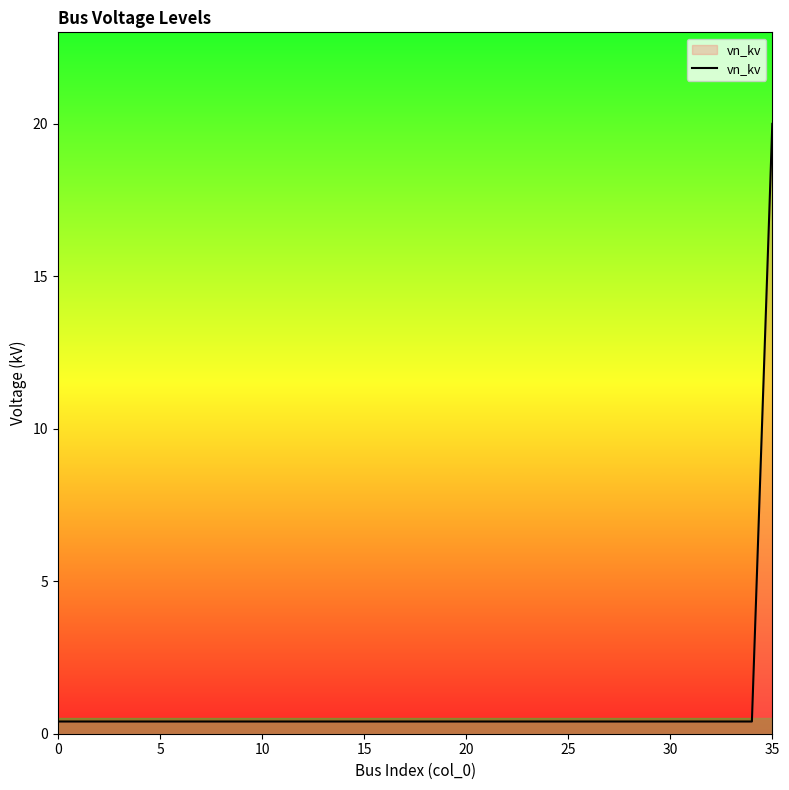

What is the maximum value shown in the chart?

20.0